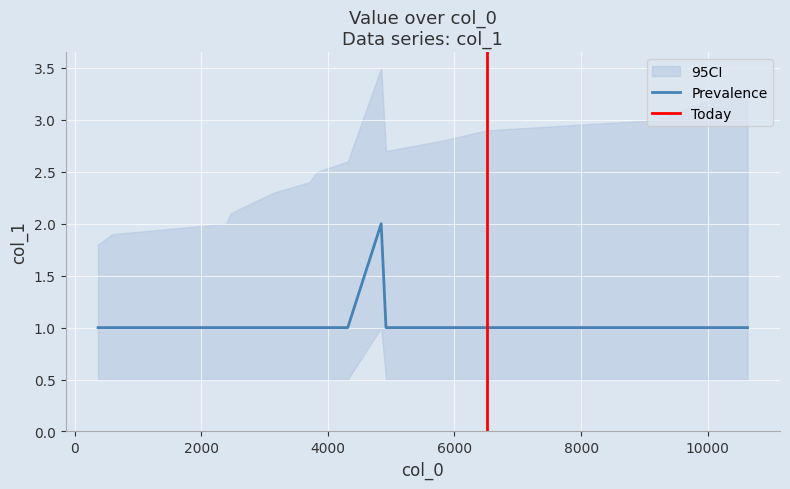

List the labels in order of value, smallest first.

369, 371, 593, 2391, 2461, 2801, 3145, 3704, 3832, 4314, 4918, 5805, 6515, 9226, 9626, 10083, 10629, 4842